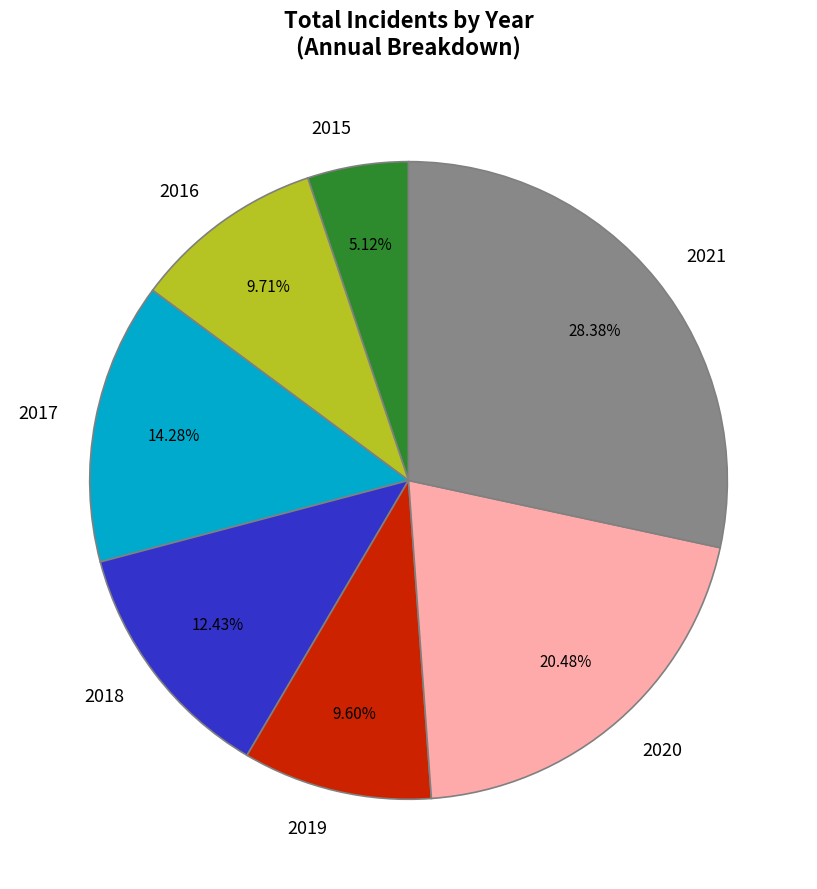

Does 2017 account for over 50% of the chart?

No